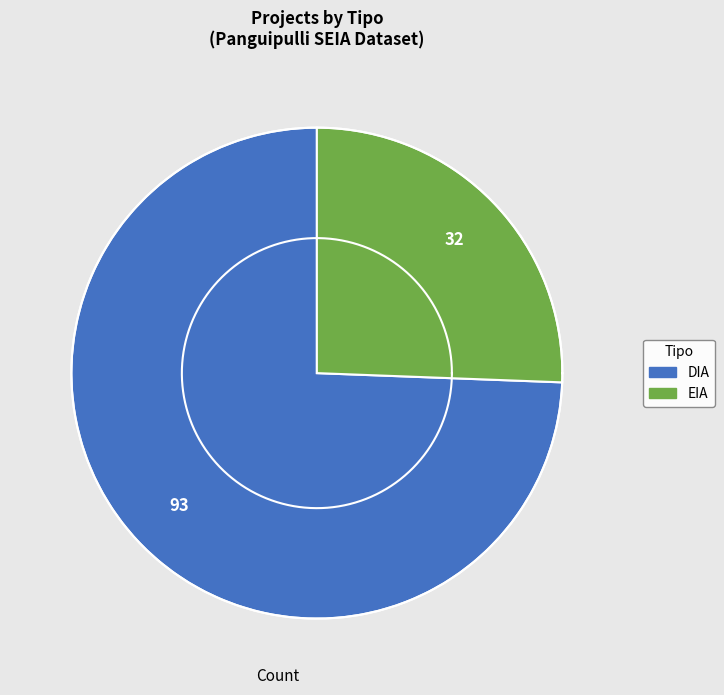

Which category has the biggest portion of the pie?

DIA